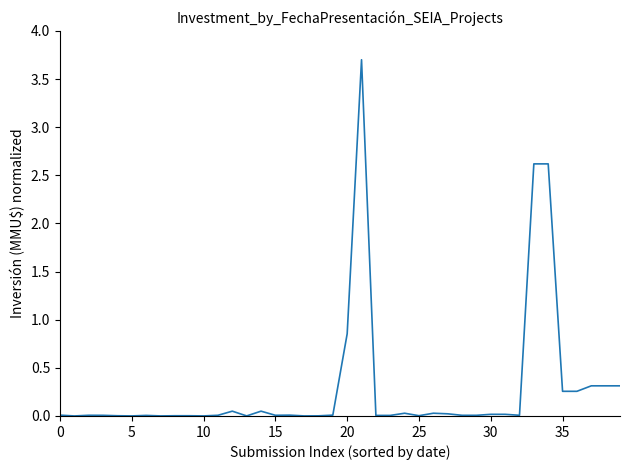

What is the difference between the maximum and minimum values?

3.7